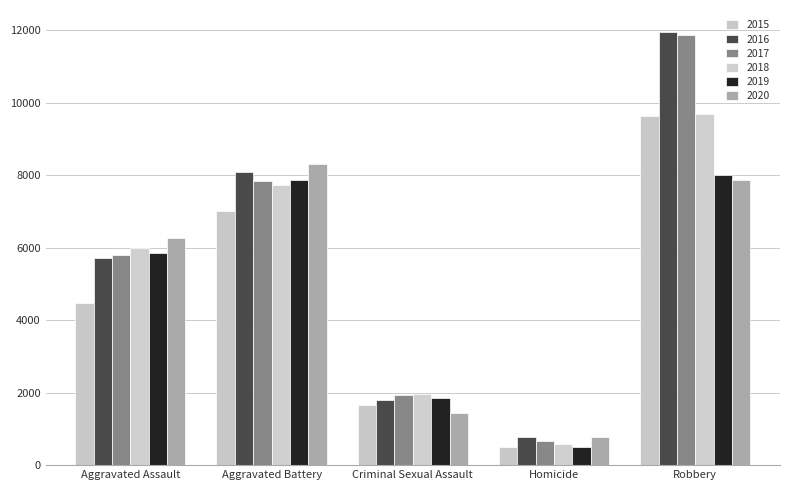

Reading left to right, transcribe all the data shown in this chart.

2015: 4480	7018	1649	496	9638
2016: 5712	8085	1805	786	11960
2017: 5793	7845	1924	672	11880
2018: 6001	7735	1962	589	9679
2019: 5840	7857	1854	498	7994
2020: 6264	8318	1428	785	7856